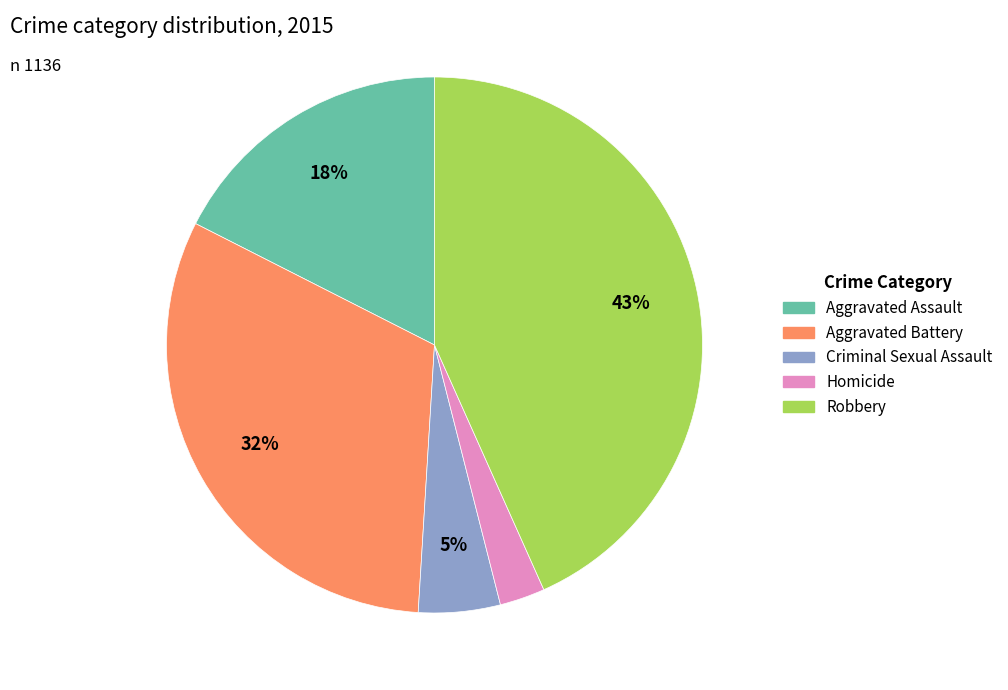

The Aggravated Assault slice represents 7% of the pie. True or false?

False